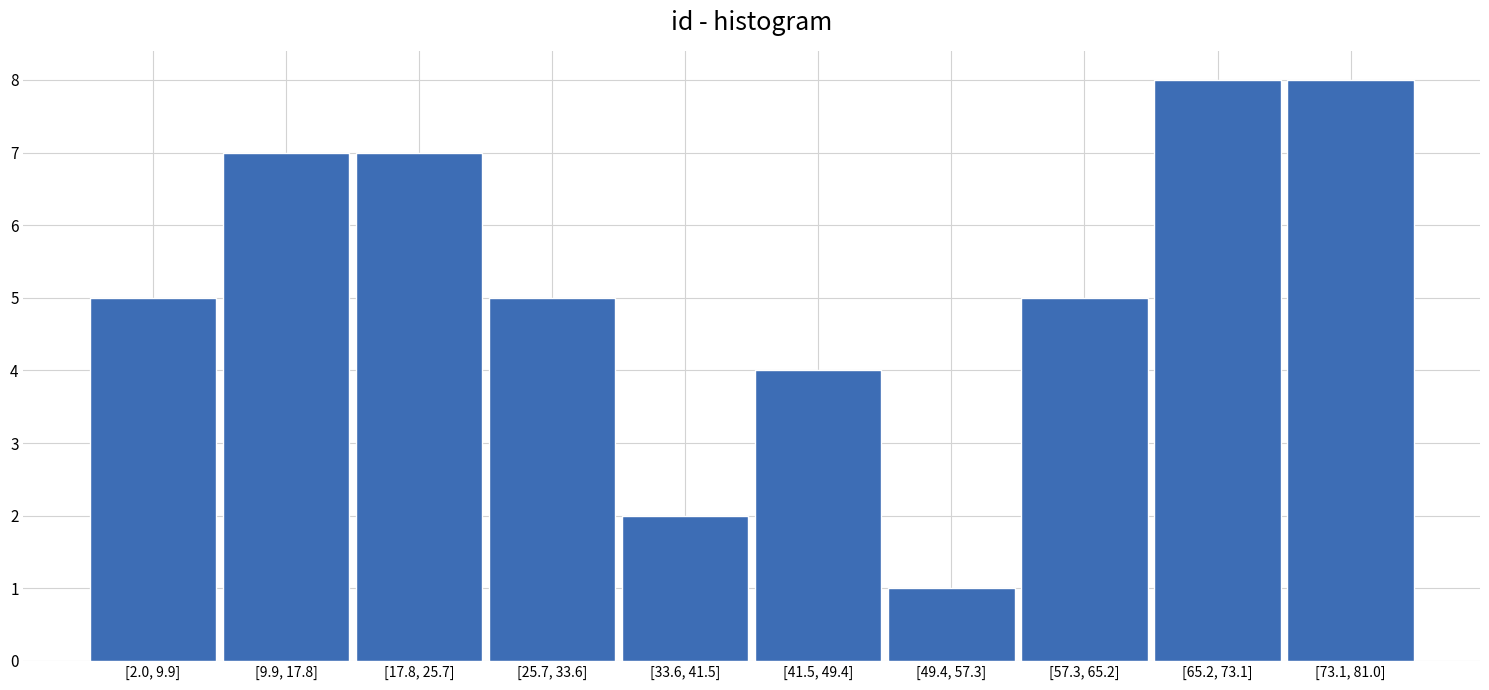

Reading left to right, list all the values displayed in this chart.

5	7	7	5	2	4	1	5	8	8